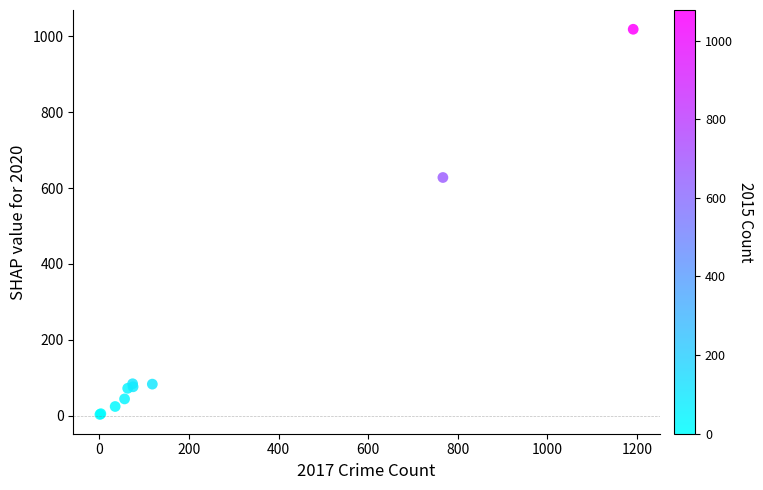

What Y value in the scatter plot is closest to 511?

628